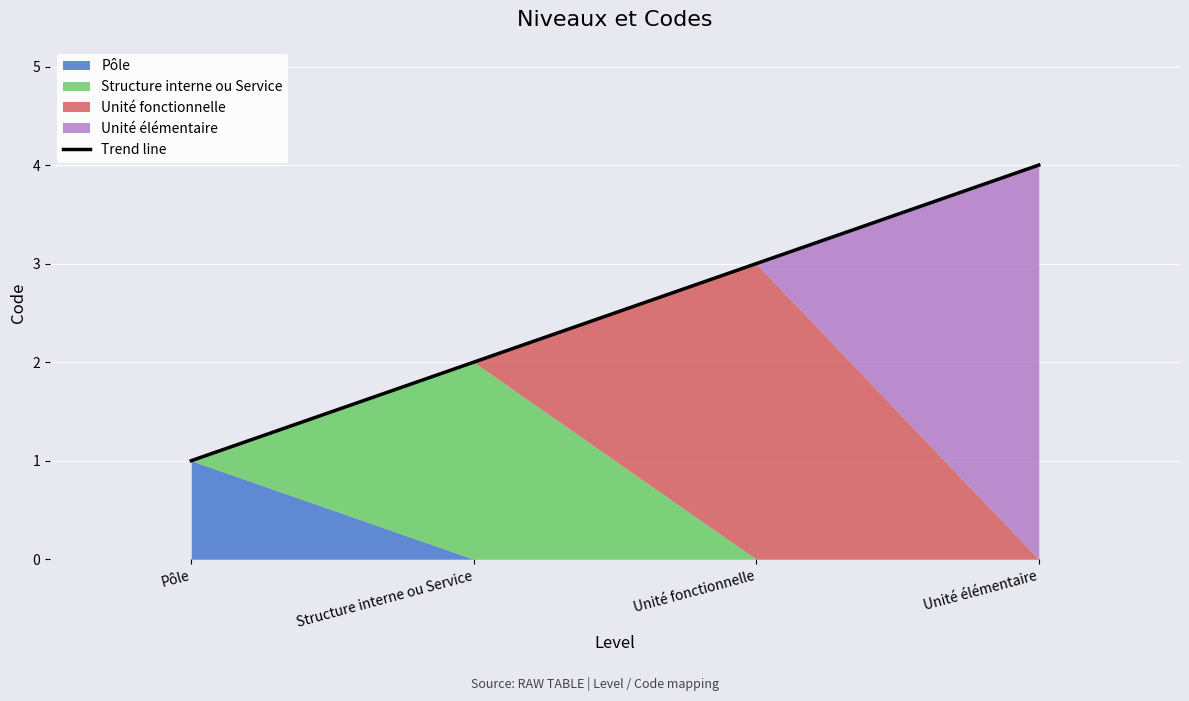

What is the ratio of the value at Unité élémentaire to the value at Pôle?

4.0